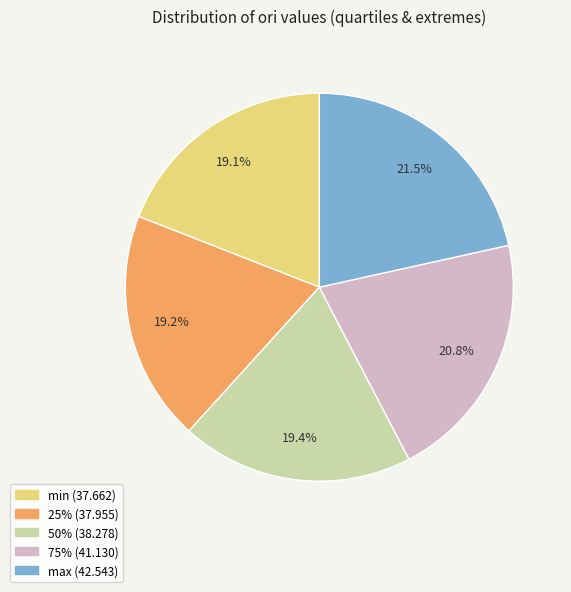

What is the largest slice in the pie chart?

max